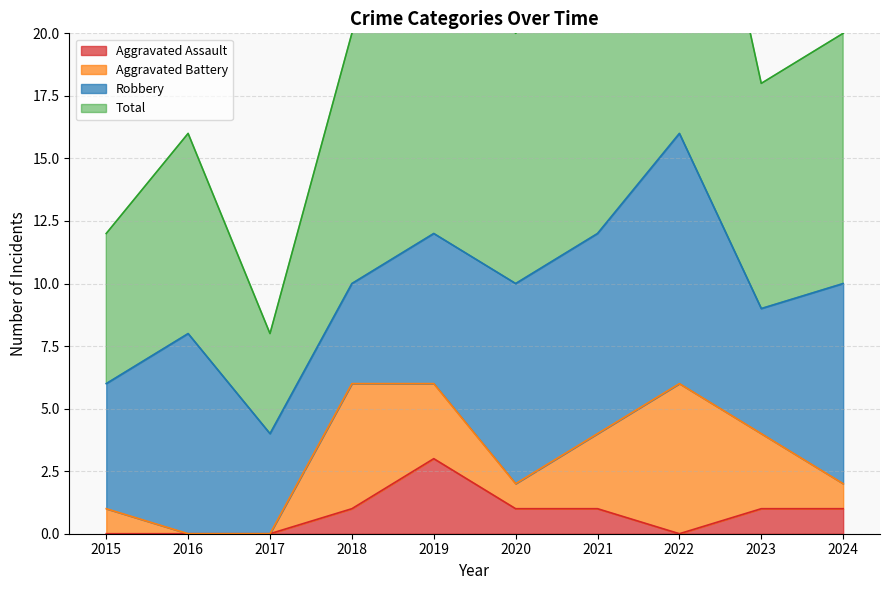

Which category has the lowest value in the Aggravated Assault series?

2015